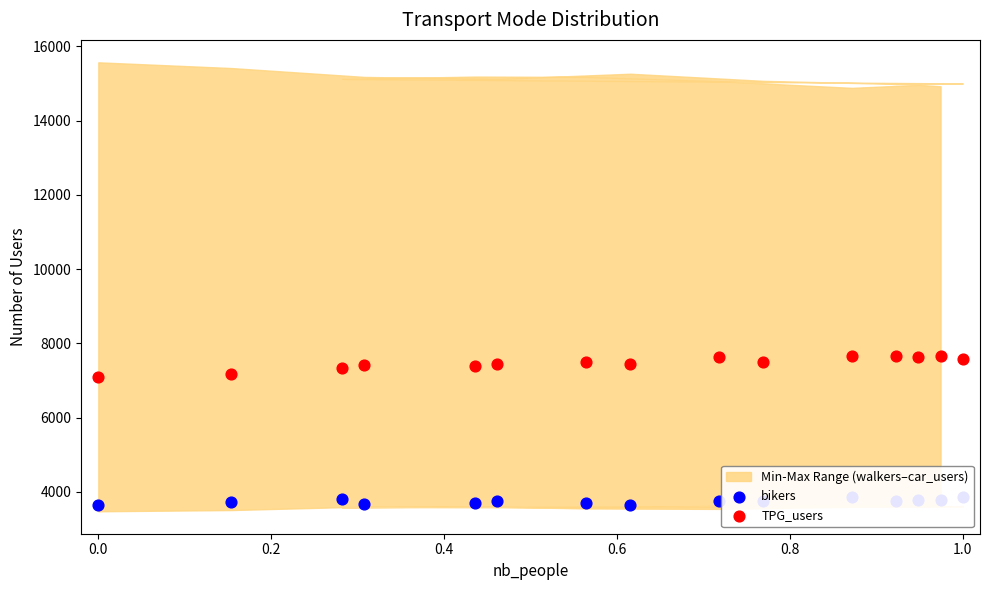

What is the total value across all series at 0.0?

10903